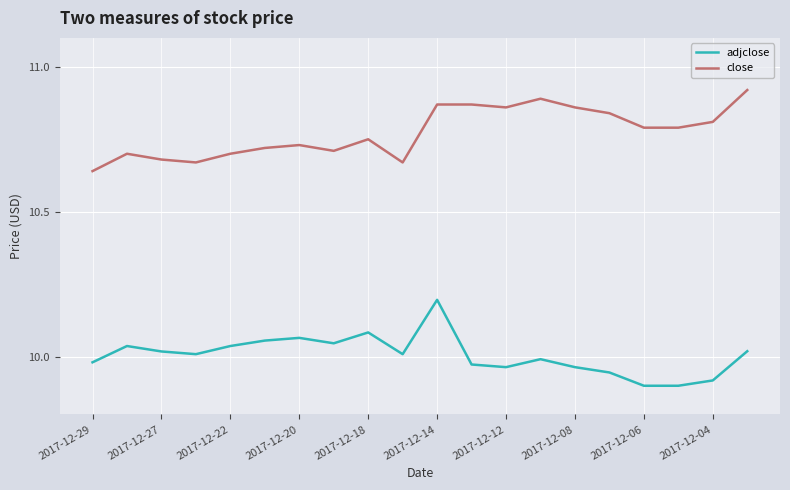

List the series in order of their overall mean, lowest first.

adjclose, close